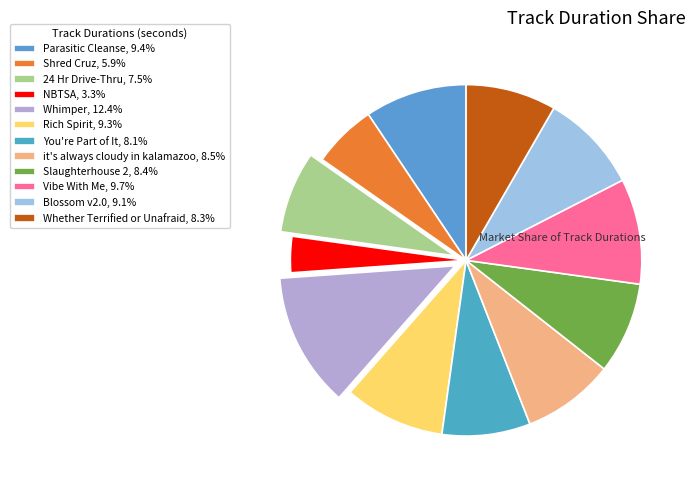

What is the ratio of the value at Parasitic Cleanse to the value at Shred Cruz?

1.6